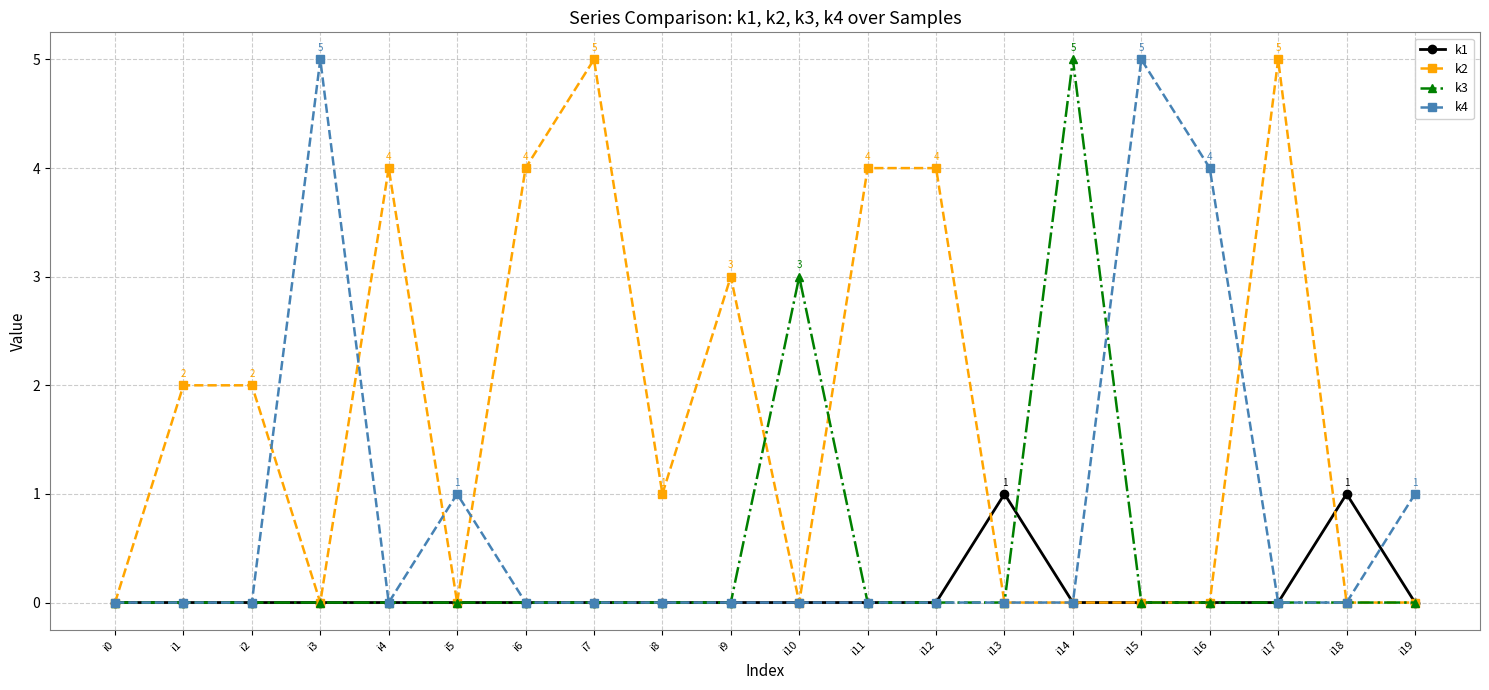

The value of k2 at i13 is 0. True or false?

True